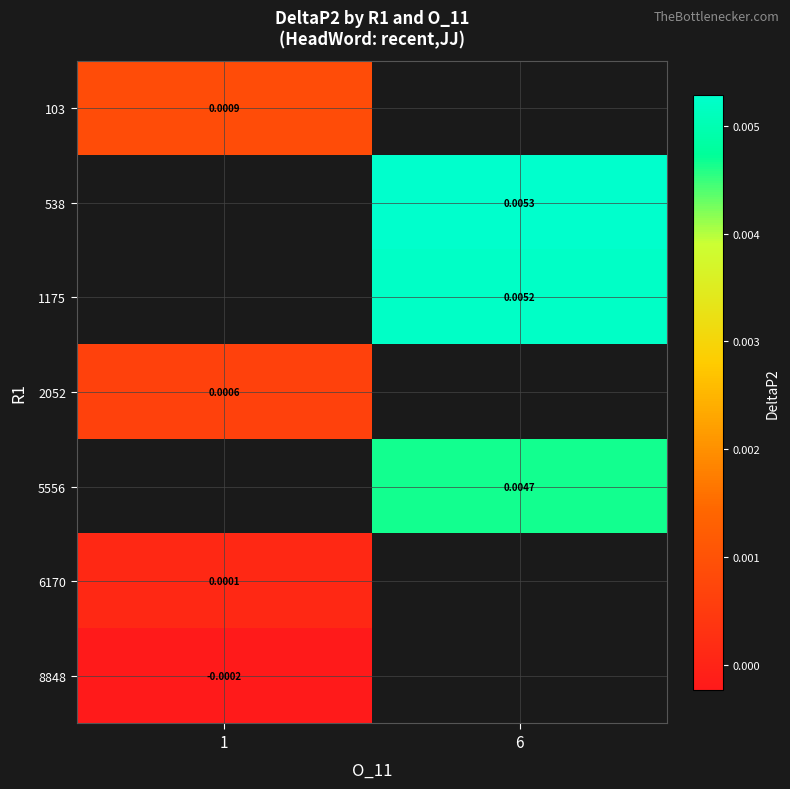

Is the value of 8848 at 6 greater than the value of 538 at 6?

No